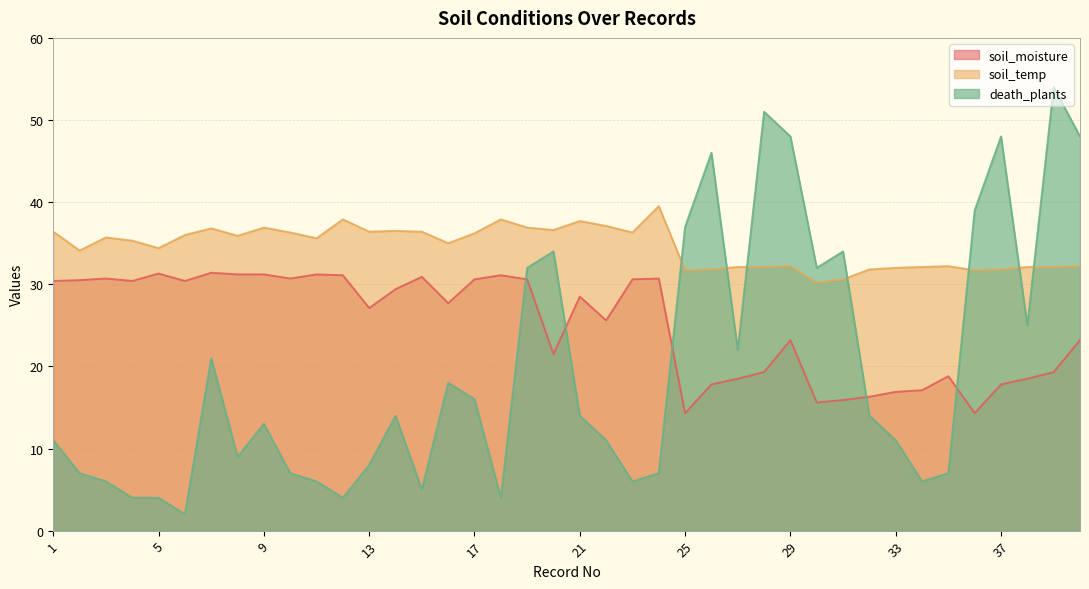

Which series has the widest spread of values?

death_plants